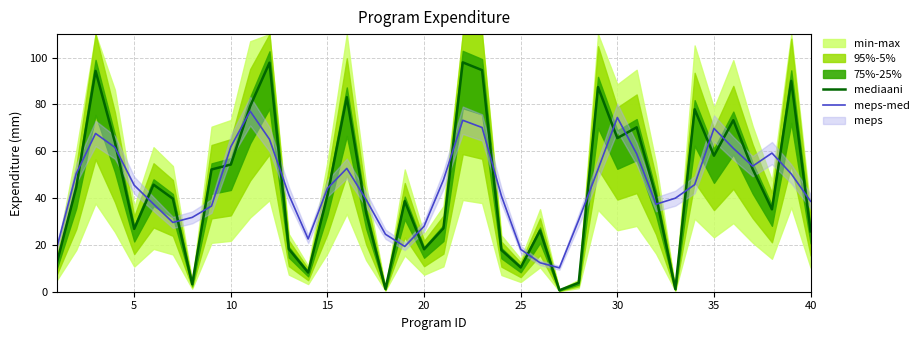

The meps-med series shows 61.9 at 10. True or false?

True